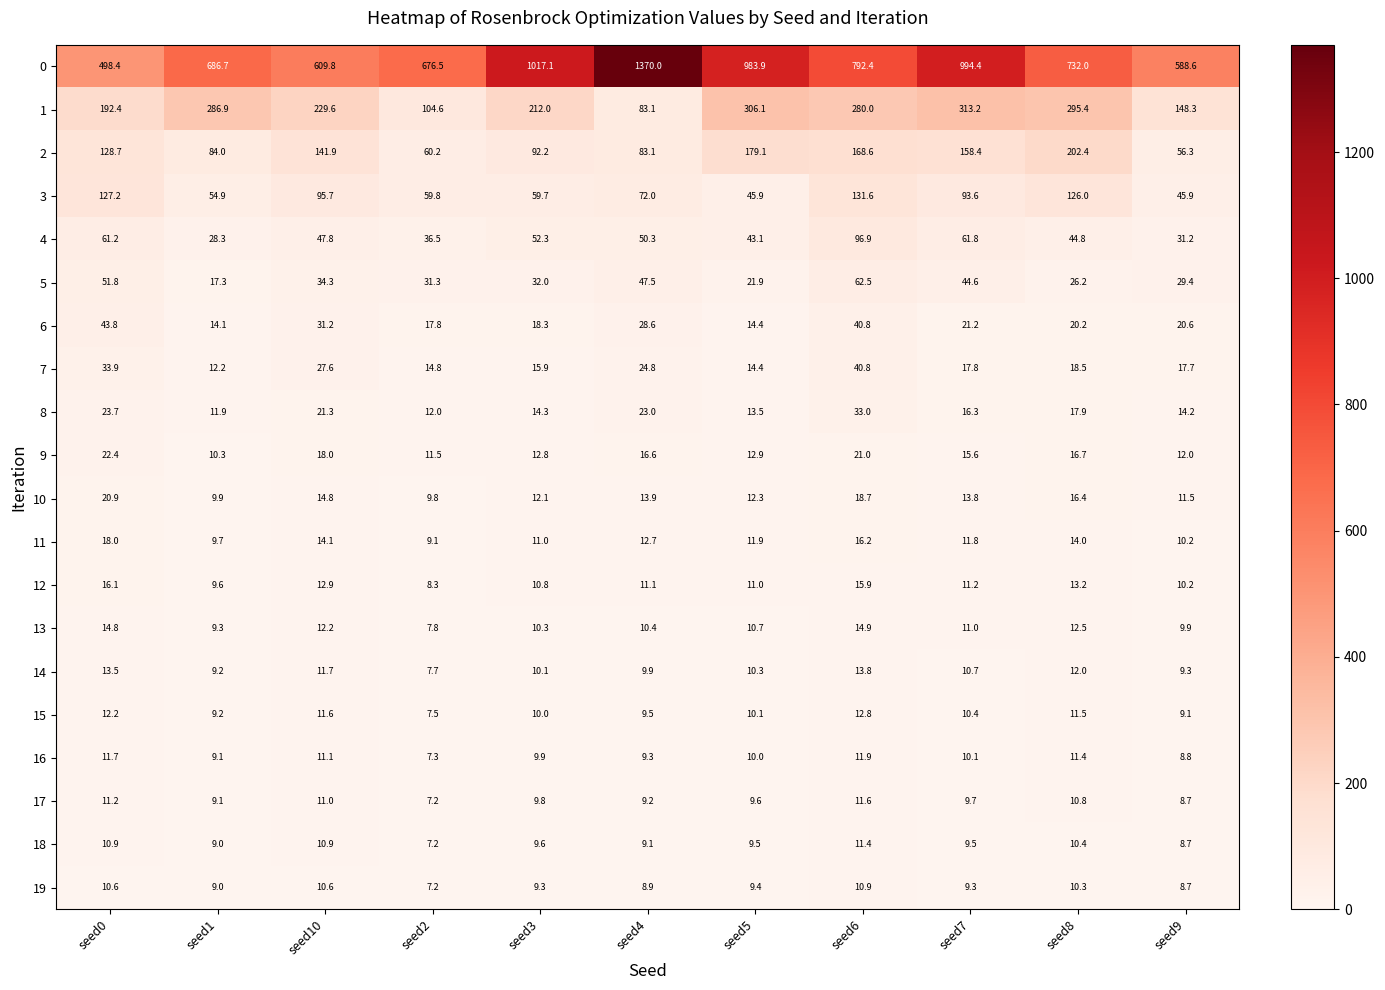

What is the spread (max minus min) of values at seed8?

721.7